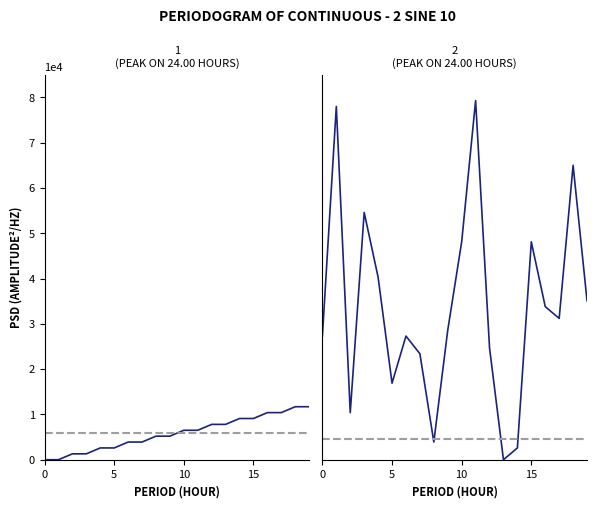

Does the chart have visible grid lines?

No